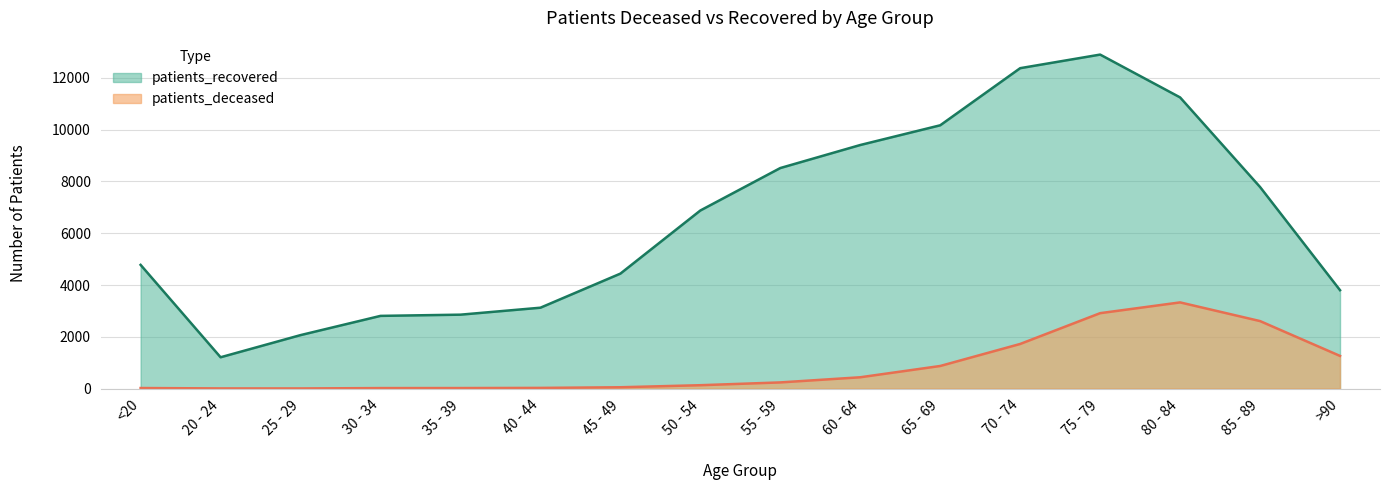

True or false: patients_recovered and patients_deceased cross at least once.

False